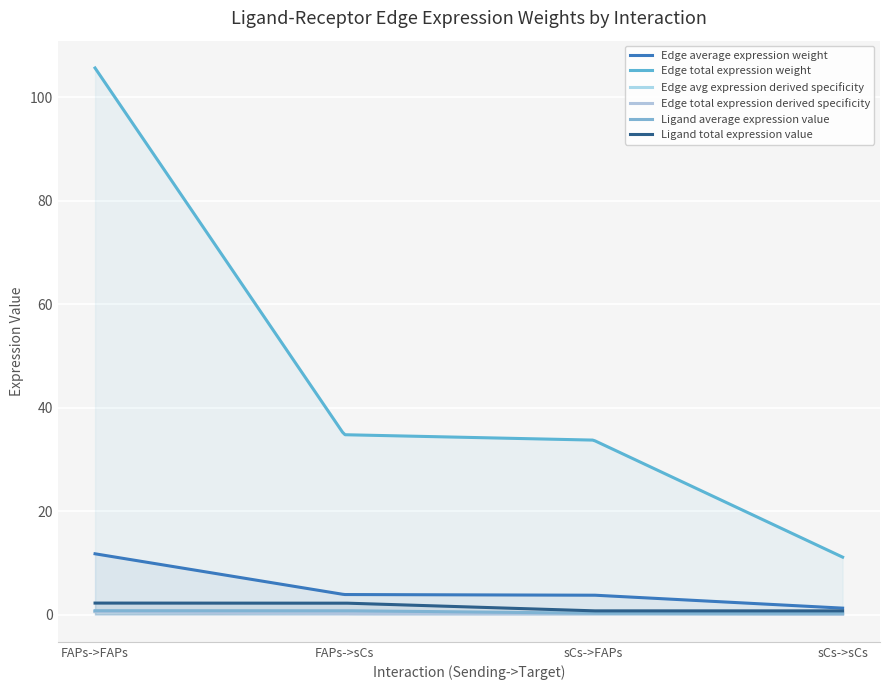

Reading right to left, list all the values displayed in this chart.

Edge average expression weight: 1.2	3.7	3.9	11.7
Edge total expression weight: 11.1	33.7	34.8	105.7
Edge avg expression derived specificity: 0.1	0.2	0.2	0.6
Edge total expression derived specificity: 0.1	0.2	0.2	0.6
Ligand average expression value: 0.2	0.2	0.7	0.7
Ligand total expression value: 0.7	0.7	2.2	2.2